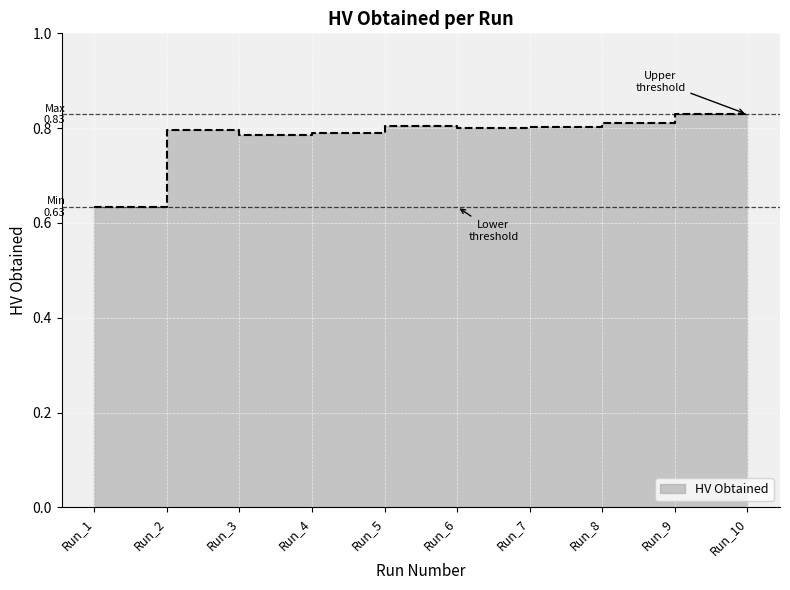

Count the number of categories in the chart.

10